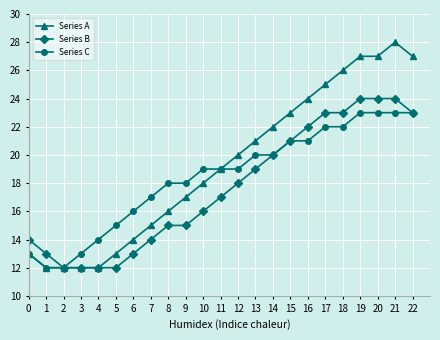

How many data points does each series have?

23